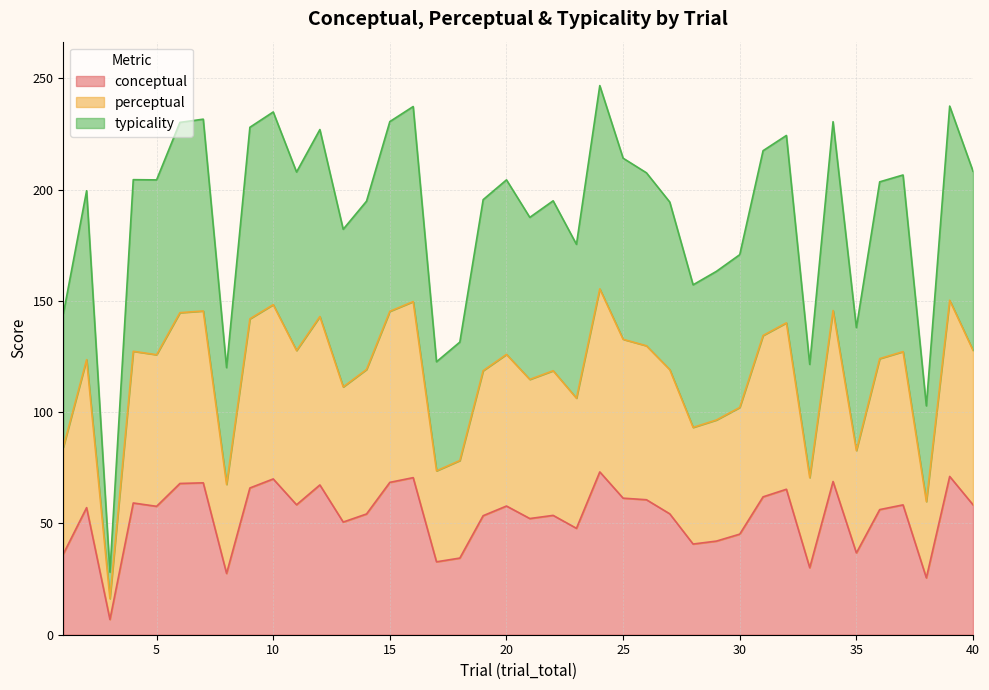

Does the chart display data point markers on the line(s)?

No